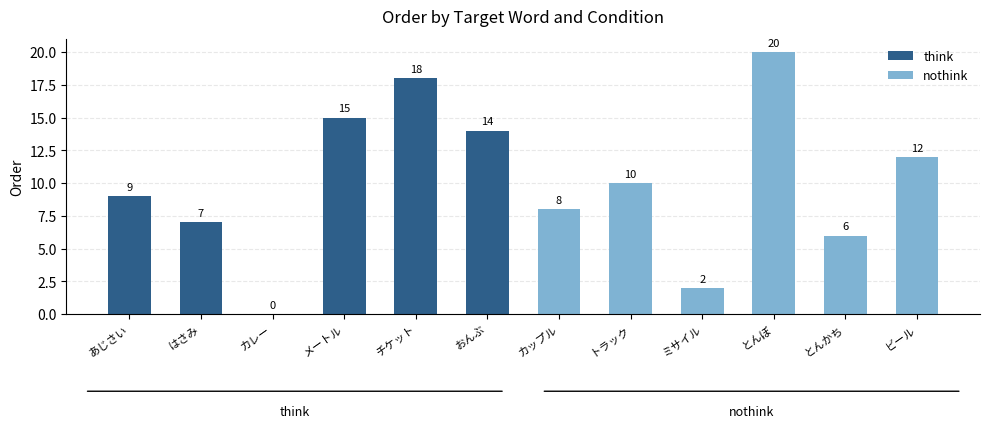

True or false: think has a value of 9 at チケット.

False